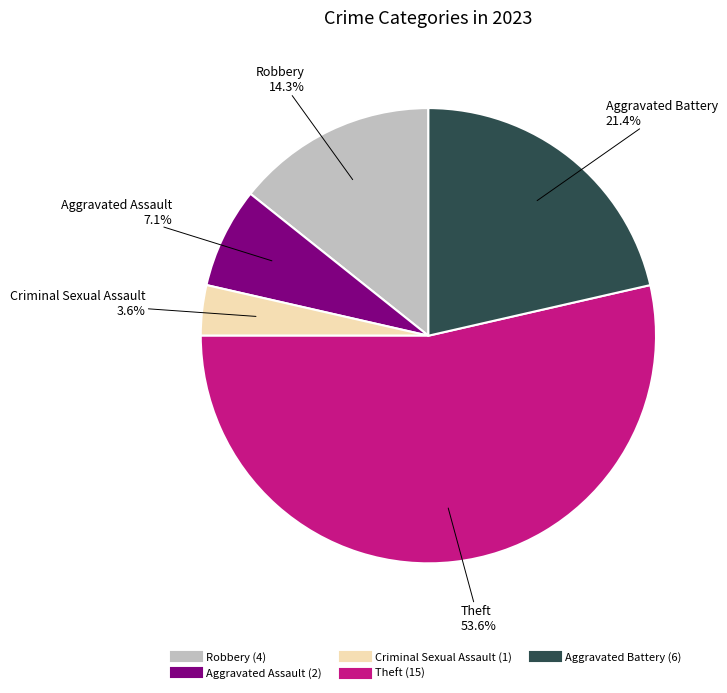

The Aggravated Assault slice represents 17% of the pie. True or false?

False